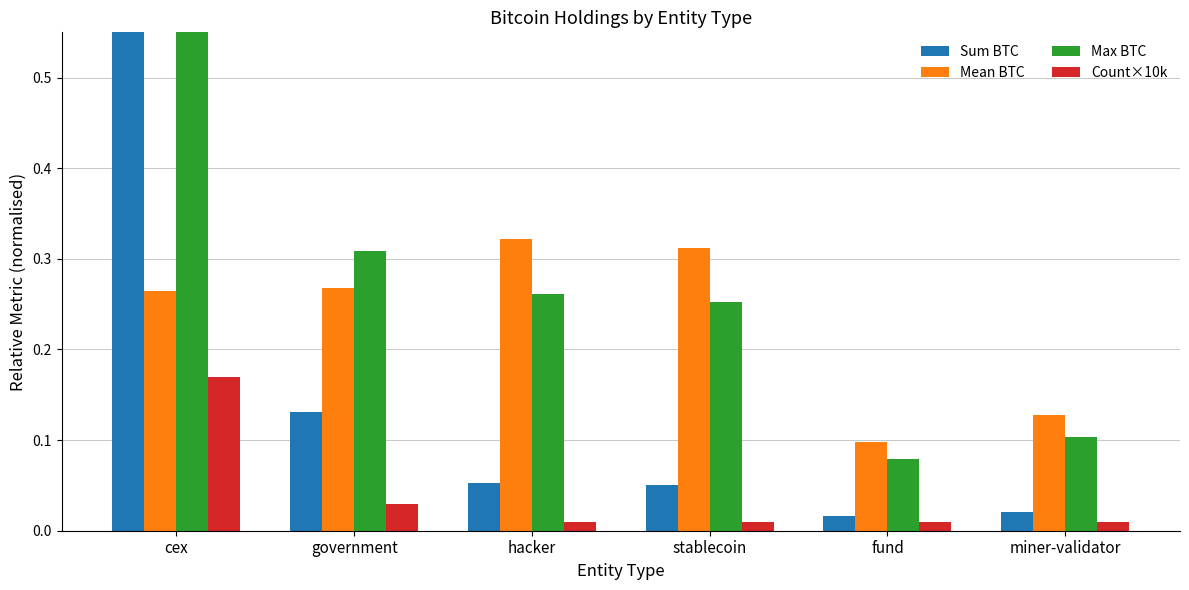

What is the label of the 3rd bar from the right?

stablecoin